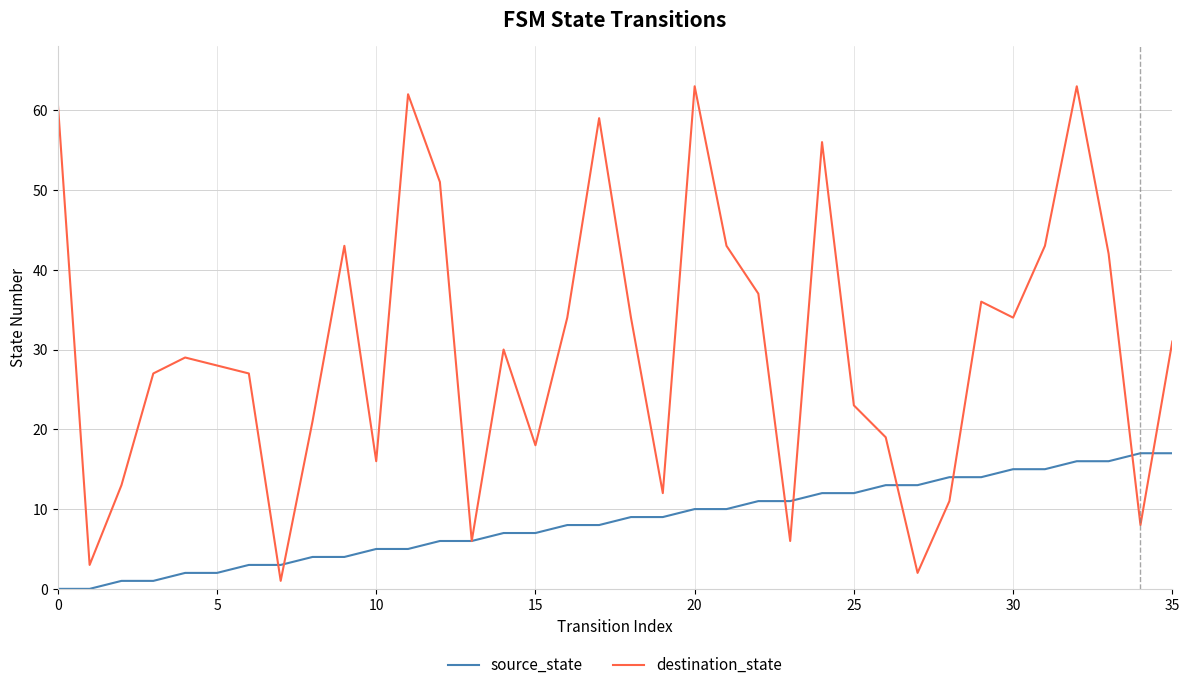

Which series has the widest spread of values?

destination_state